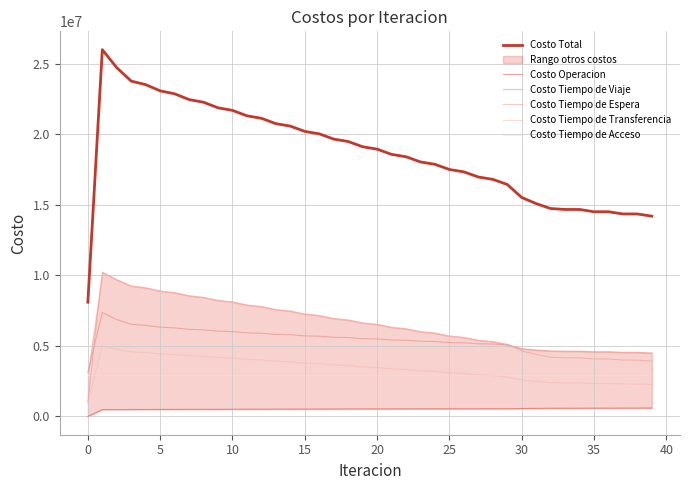

What is the maximum value for Costo Tiempo de Espera?

10225647.7